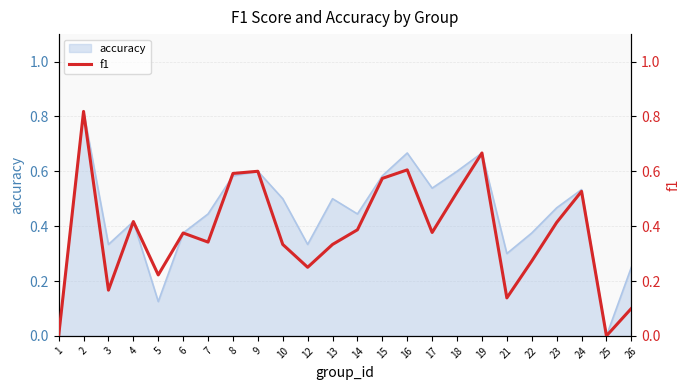

Reading left to right, extract all data points from this chart.

1=0.0	2=0.8	3=0.2	4=0.4	5=0.2	6=0.4	7=0.3	8=0.6	9=0.6	10=0.3	12=0.2	13=0.3	14=0.4	15=0.6	16=0.6	17=0.4	18=0.5	19=0.7	21=0.1	22=0.3	23=0.4	24=0.5	25=0.0	26=0.1